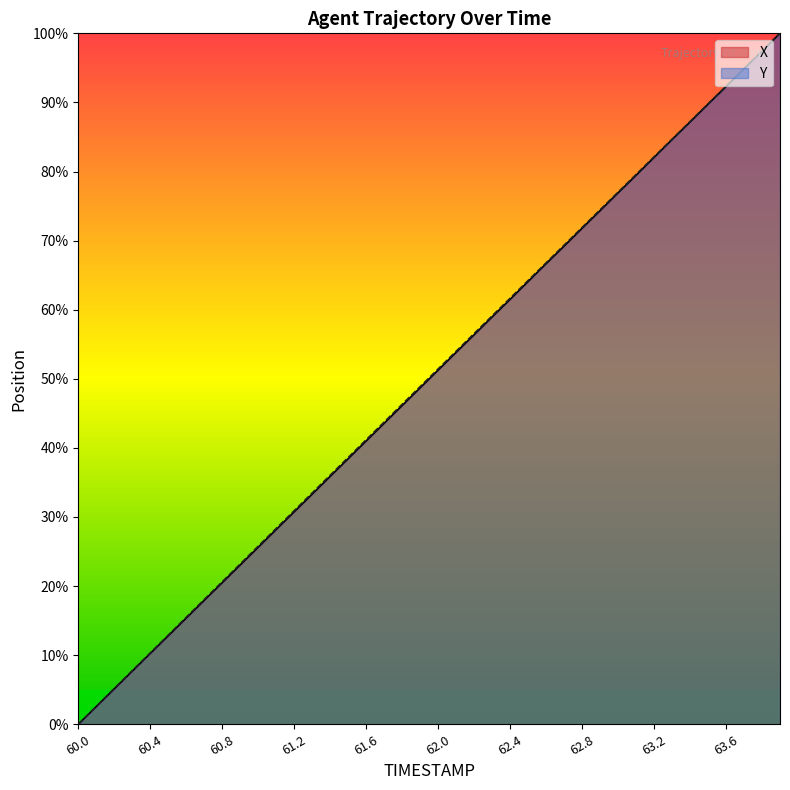

Which series has the largest total across all categories?

Y